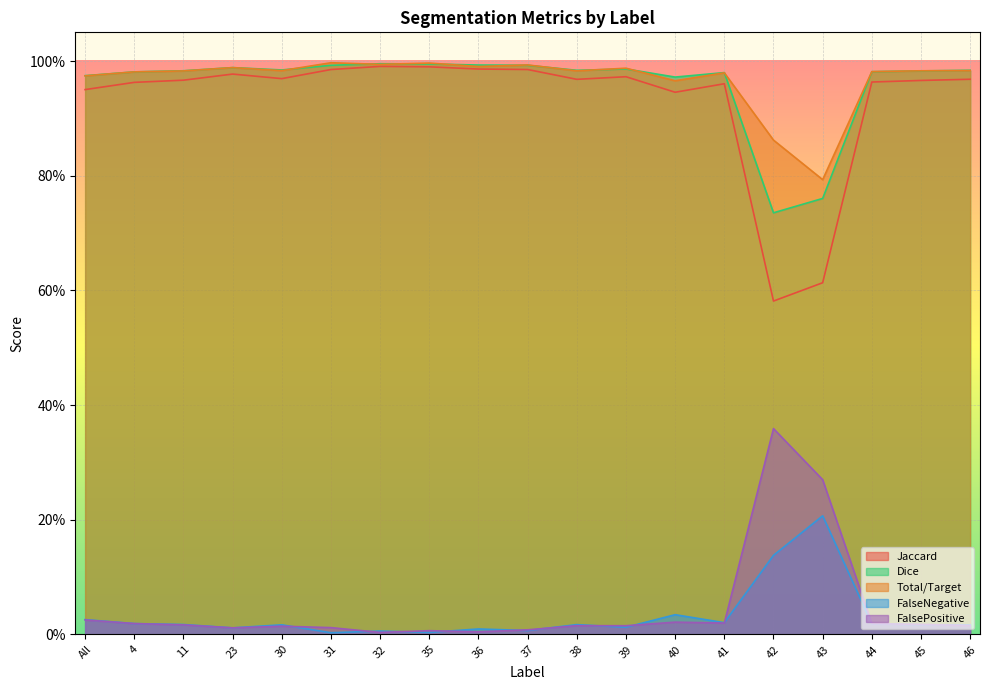

The value of FalsePositive at 42 is 0.4. True or false?

True